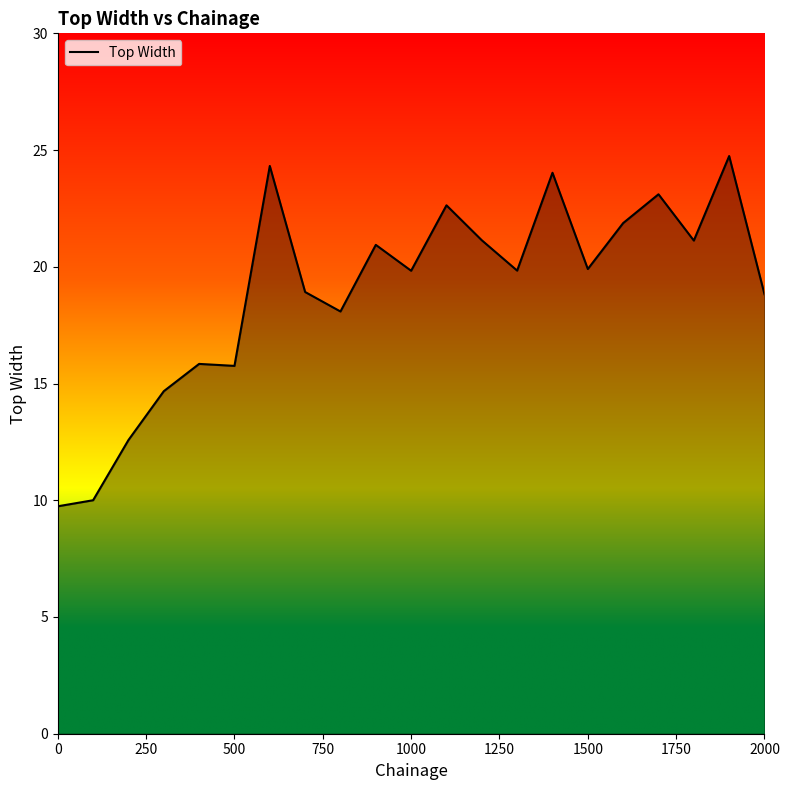

What is the difference between the maximum and minimum values?

15.0